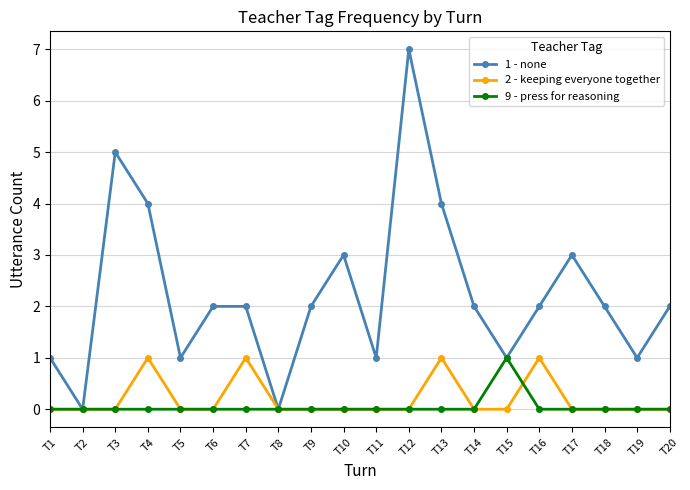

How many interior local valleys does the 1 - none series have?

6